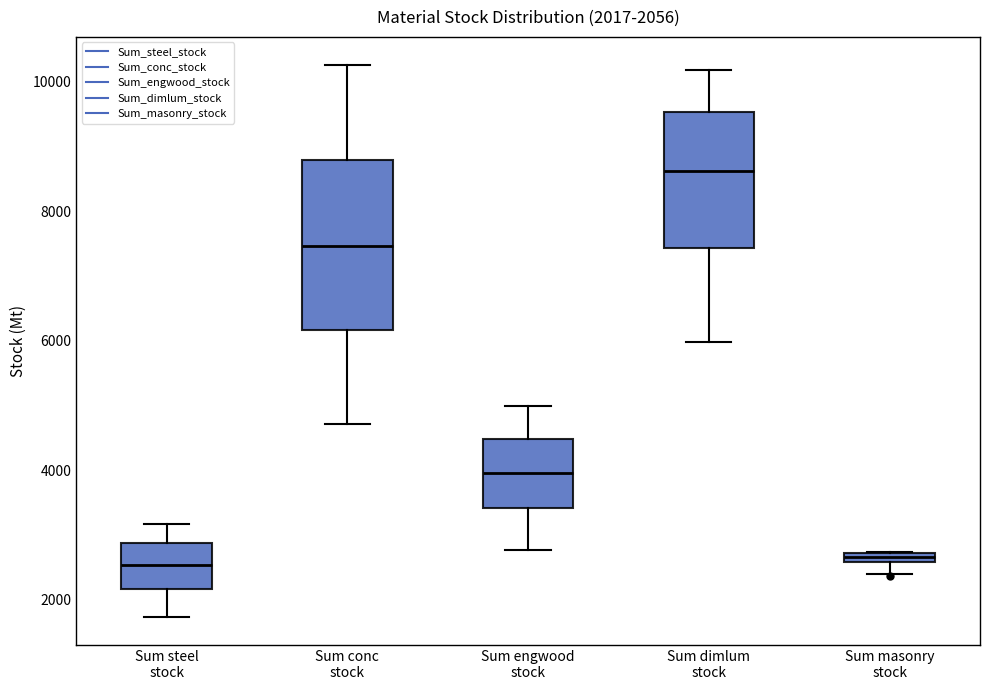

Which box has the highest median line?

Sum dimlum stock